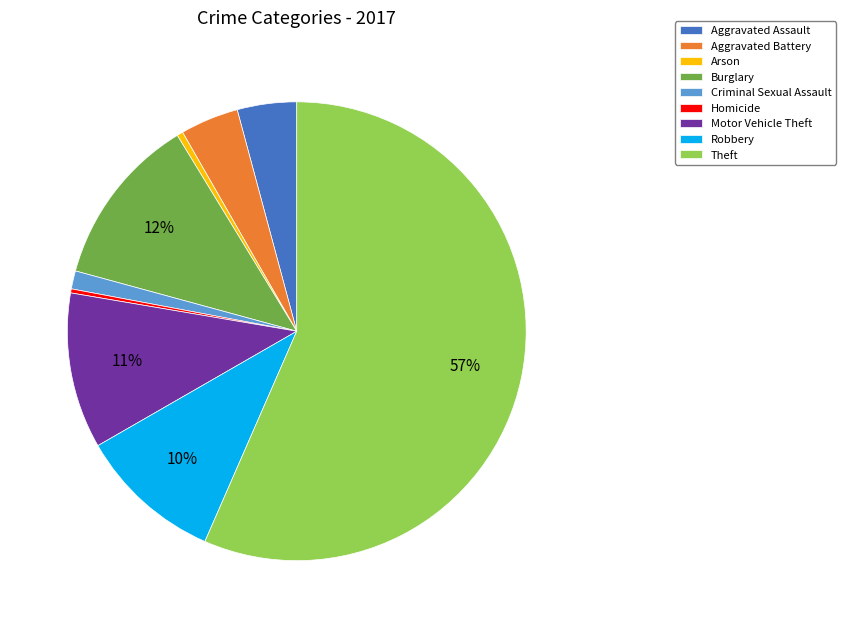

Which category accounts for the majority?

Theft